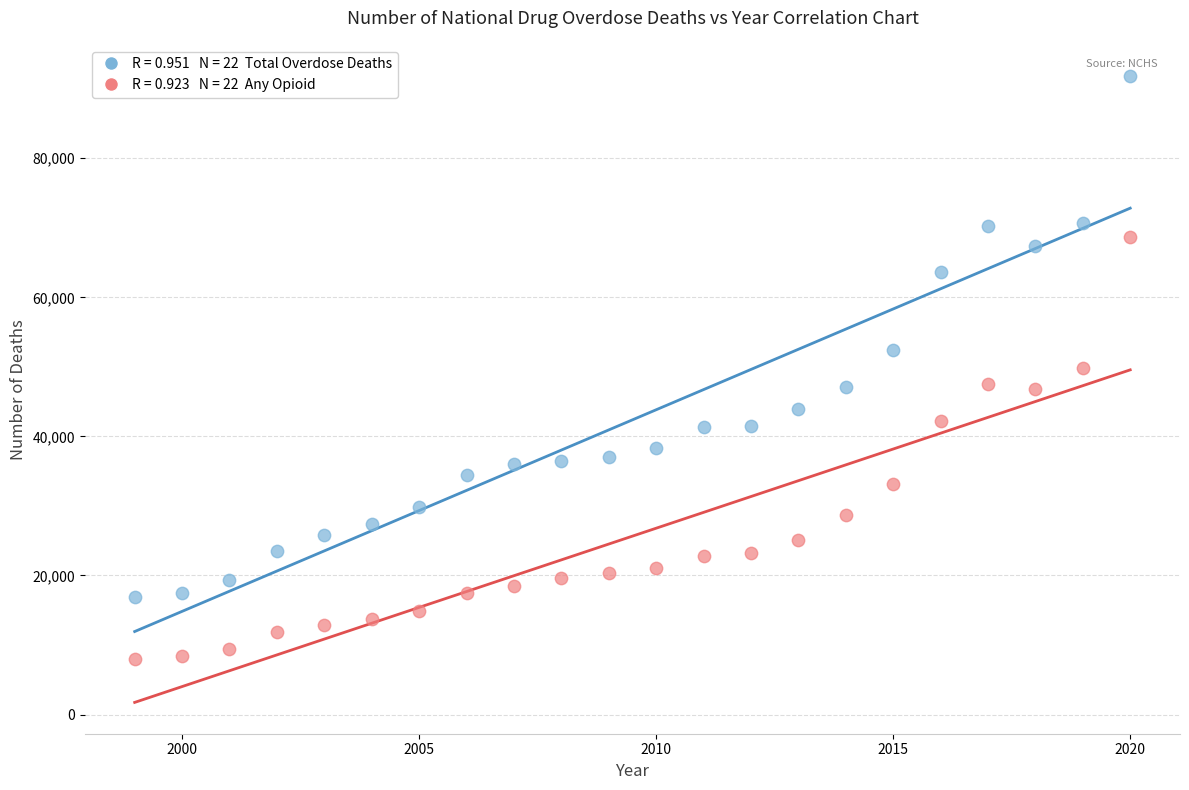

Across all data points, what is the range of Y values (max minus min)?

83749